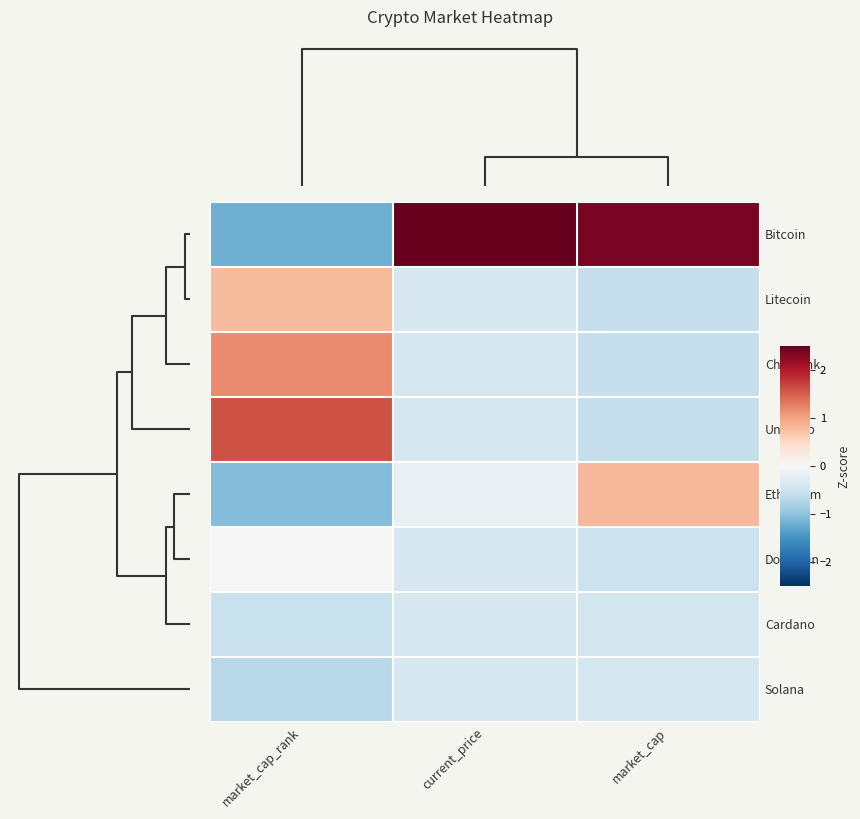

At which category does the chart reach its peak across all series?

current_price